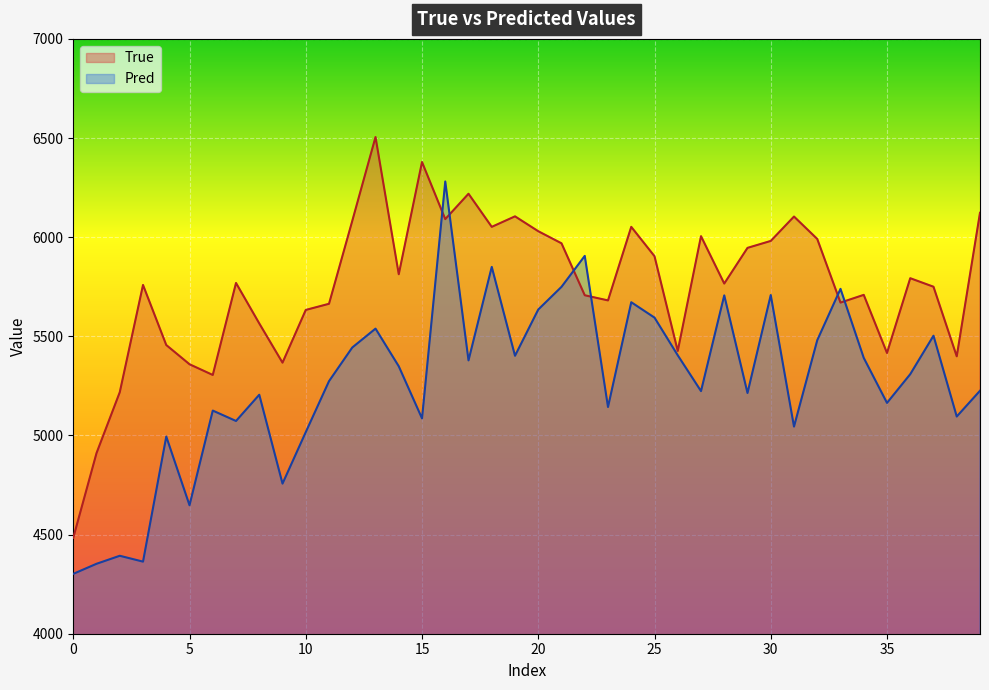

Rank the series by their maximum value, from highest to lowest.

True, Pred